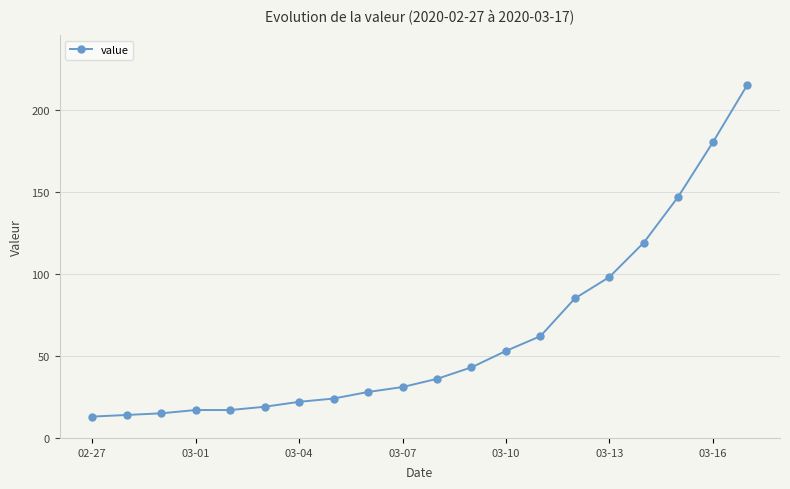

What is the average value?

62